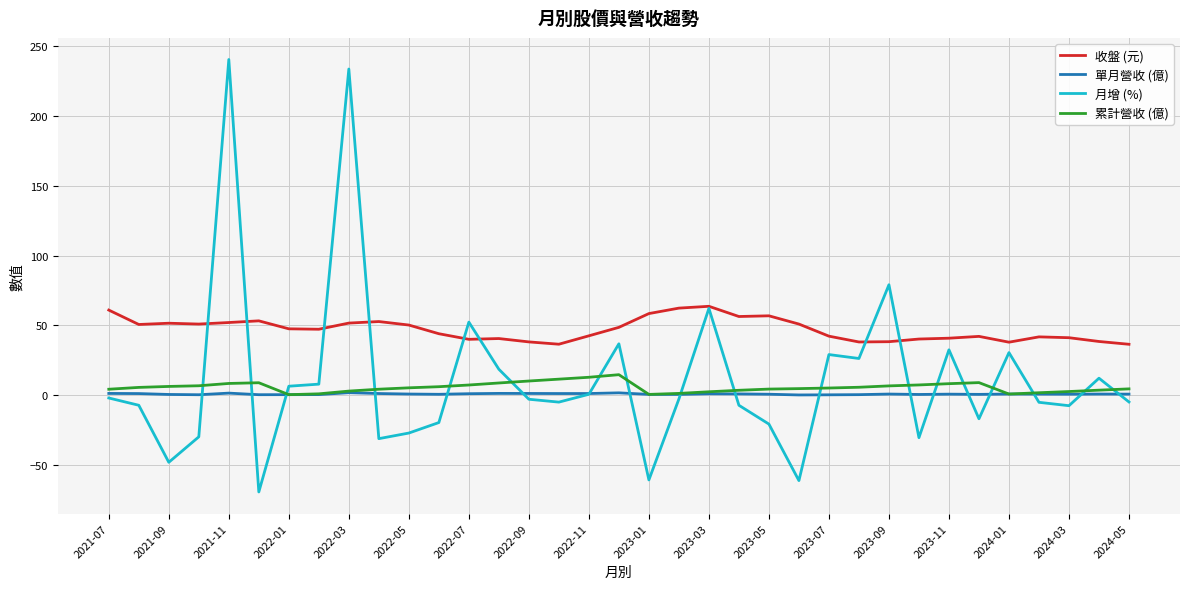

What is the minimum value shown in the chart?

-69.0